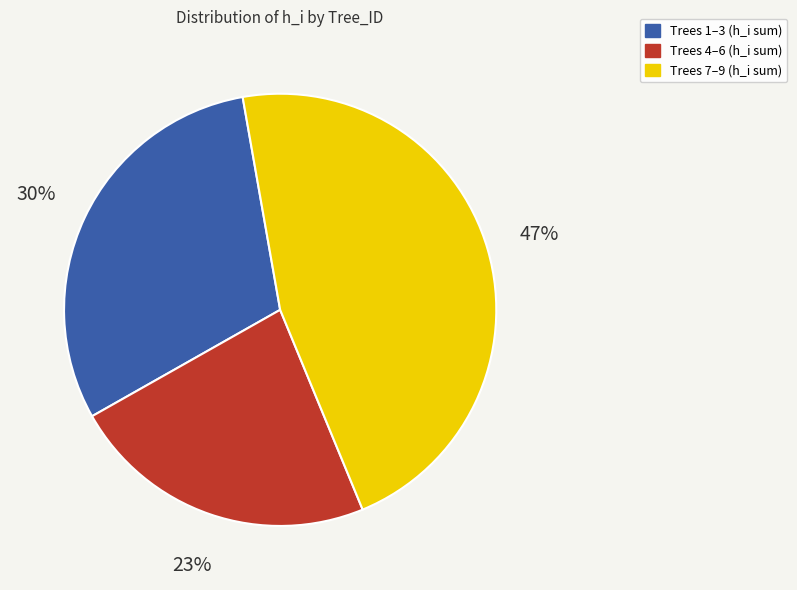

The Trees 1–3 (h_i sum) slice represents 30% of the pie. True or false?

True